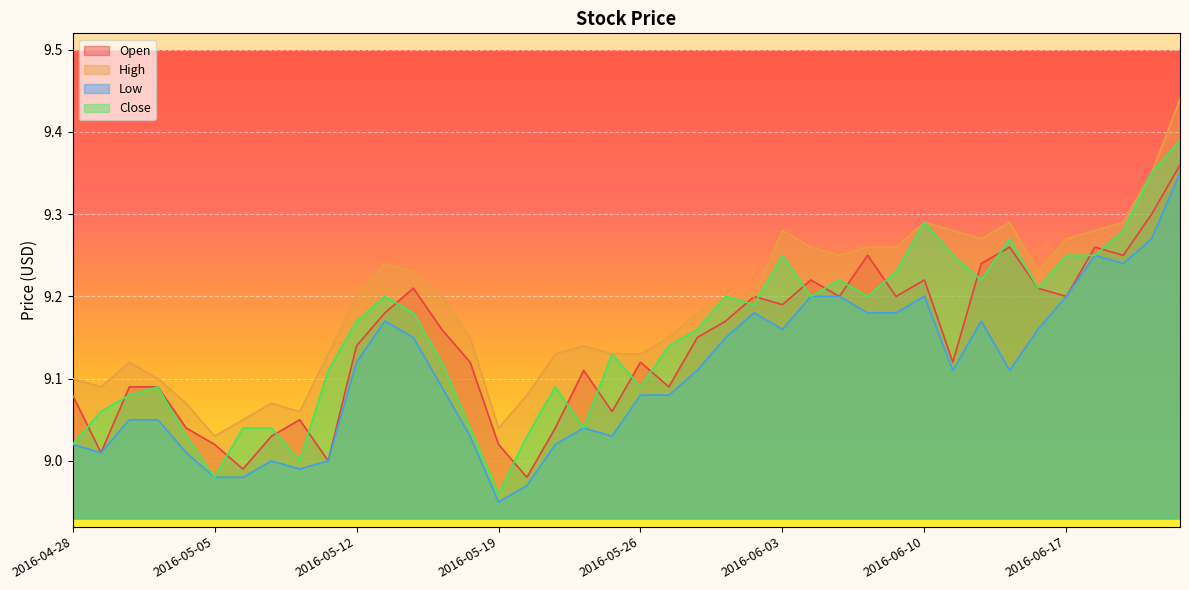

What is the smallest value displayed?

8.9